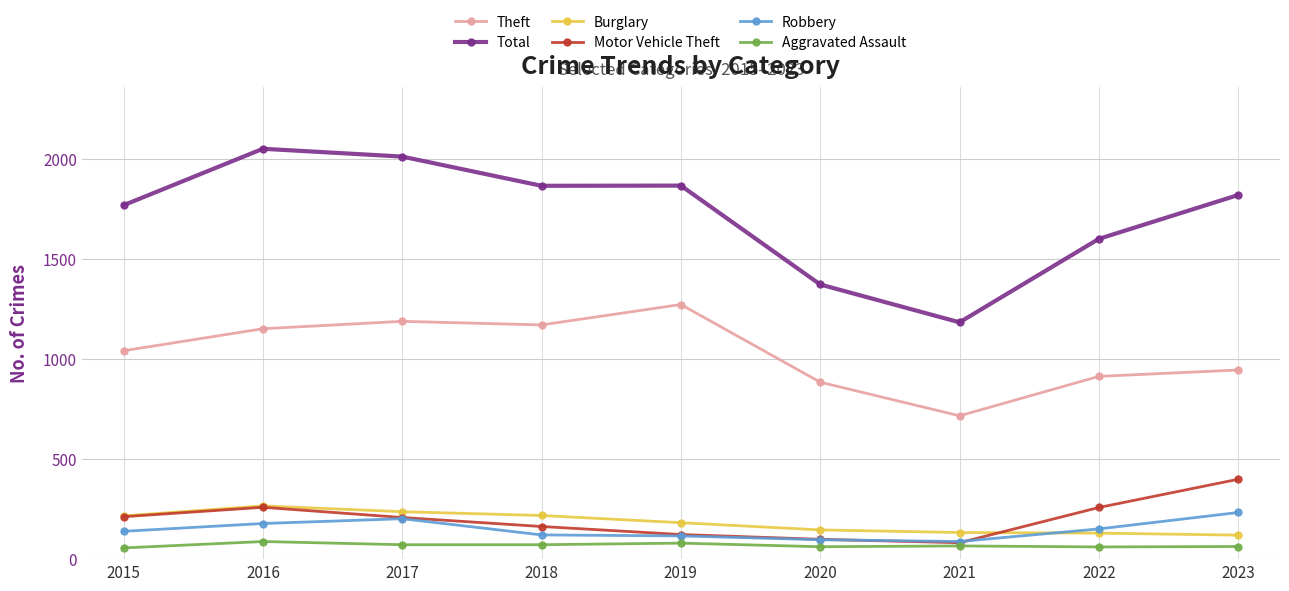

What is the smallest value displayed?

56